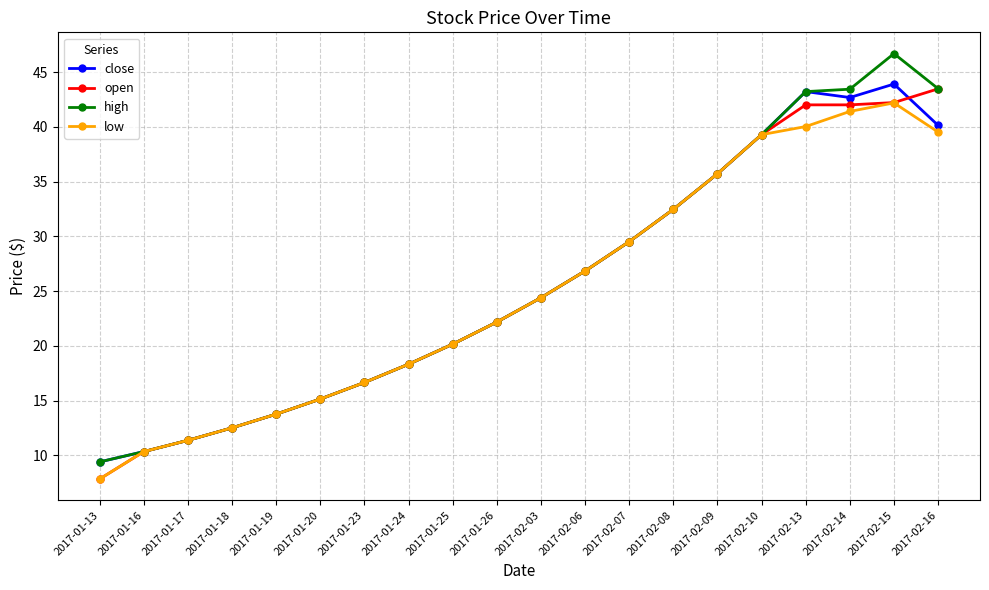

What is the label of the 13th point from the left?

2017-02-07